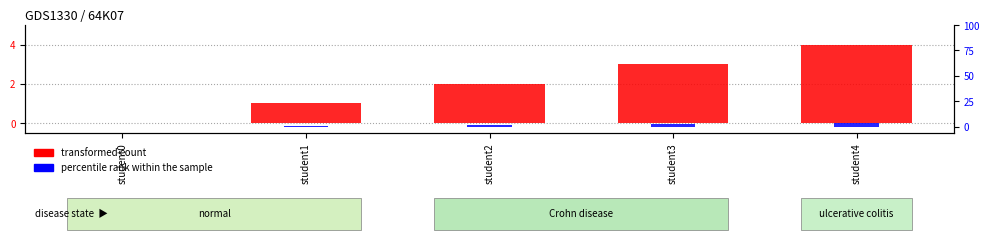

Where is percentile rank within the sample nearest to the value 2?

student2